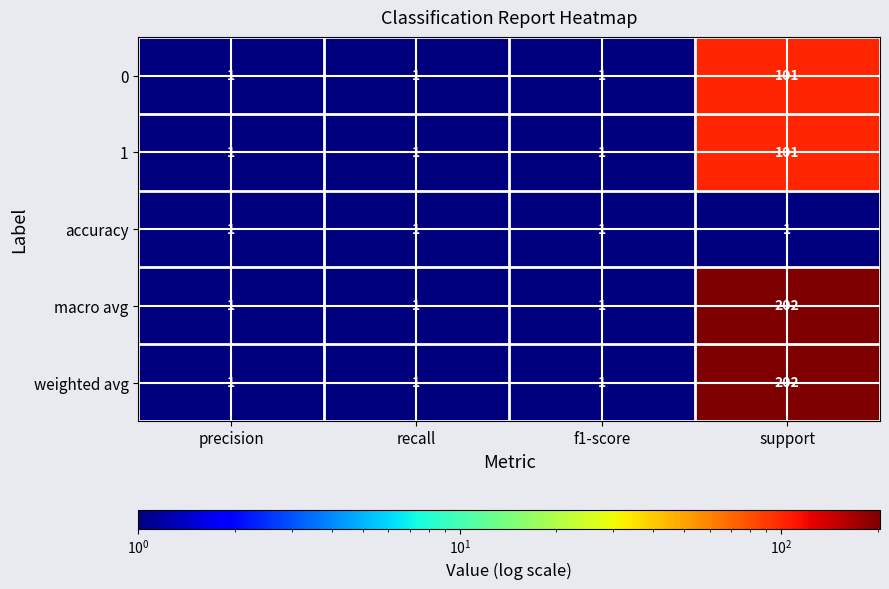

What is the greatest value displayed?

202